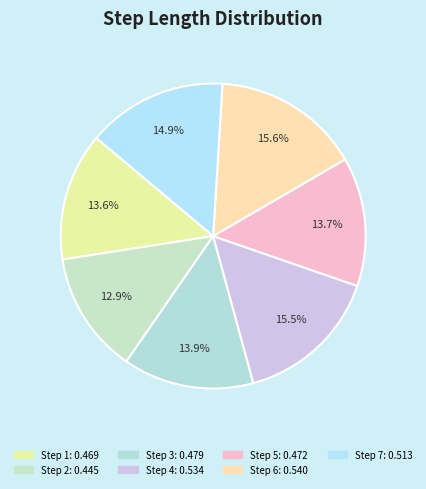

Rank the categories by value from lowest to highest.

2, 1, 5, 3, 7, 4, 6